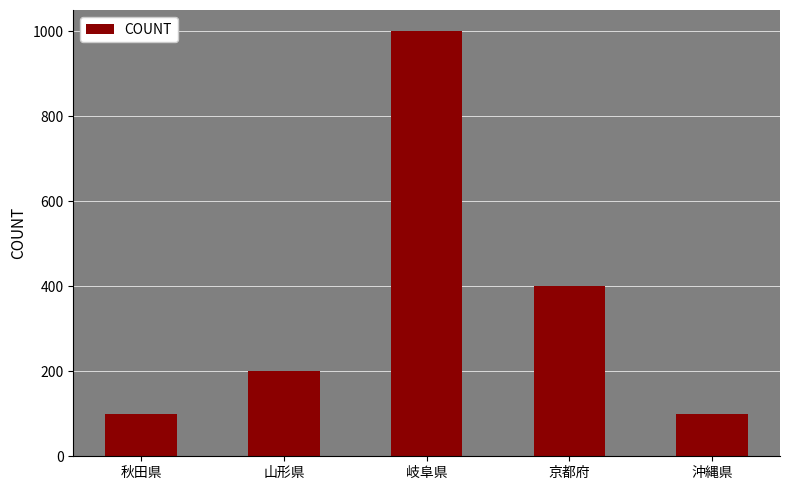

What is the minimum value shown in the chart?

100